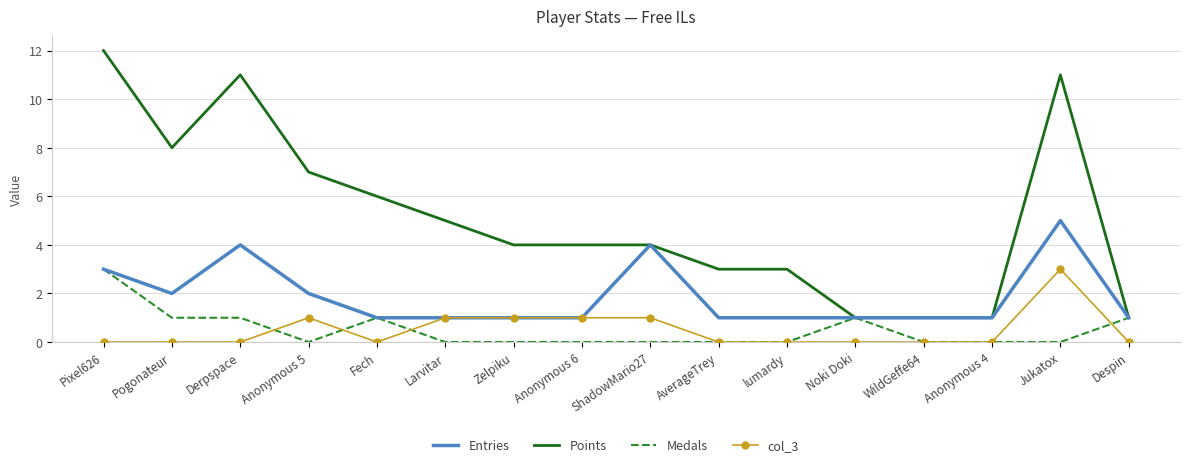

The Points series shows 6 at ShadowMario27. True or false?

False